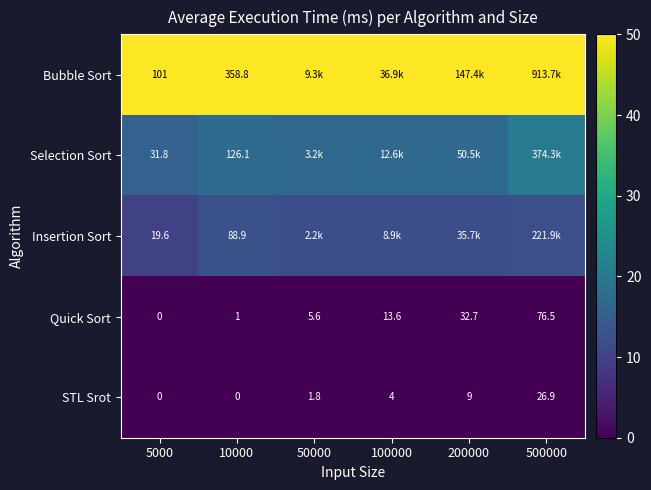

Which category has the highest value across all series?

5000